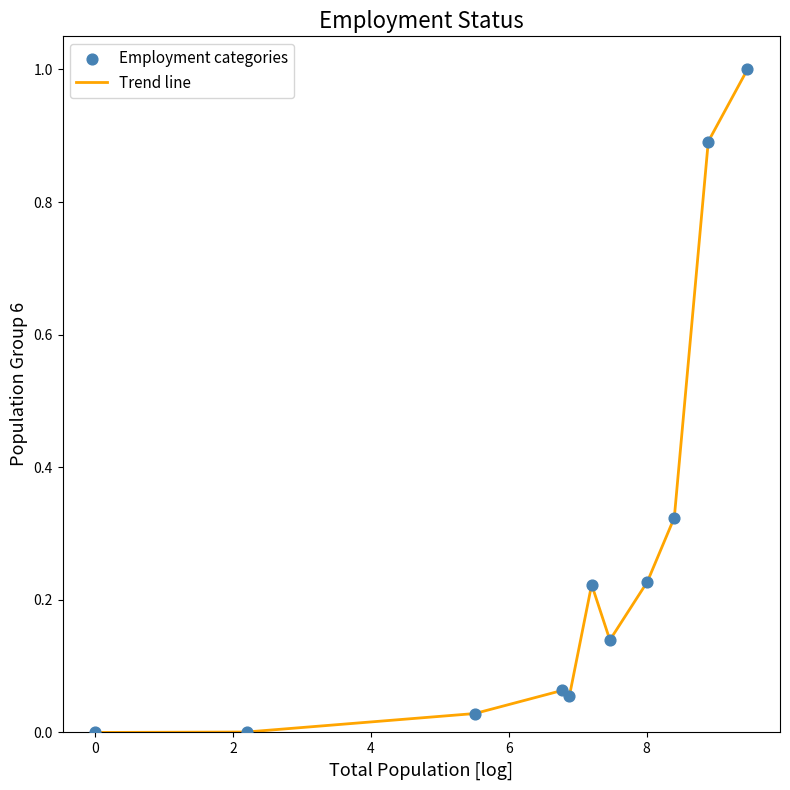

What is the maximum value shown in the chart?

1.0